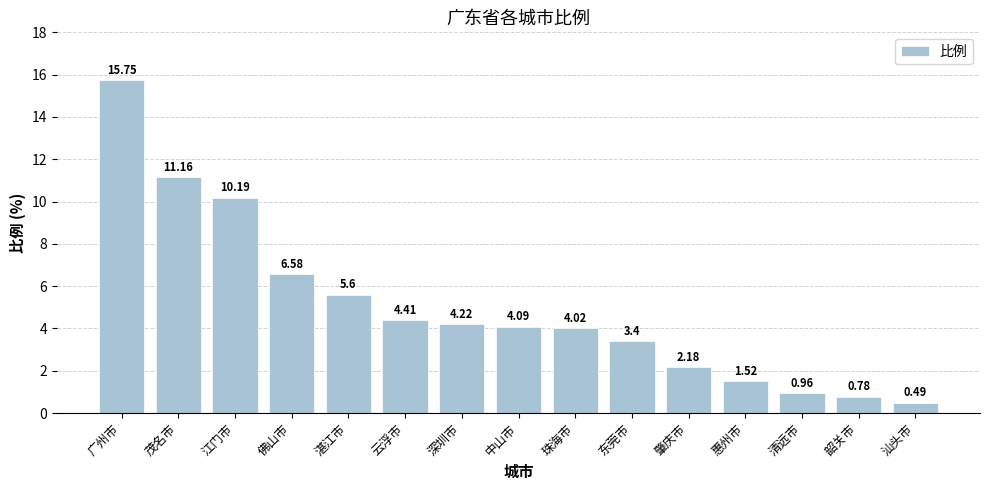

What is the label of the 9th bar from the left?

珠海市